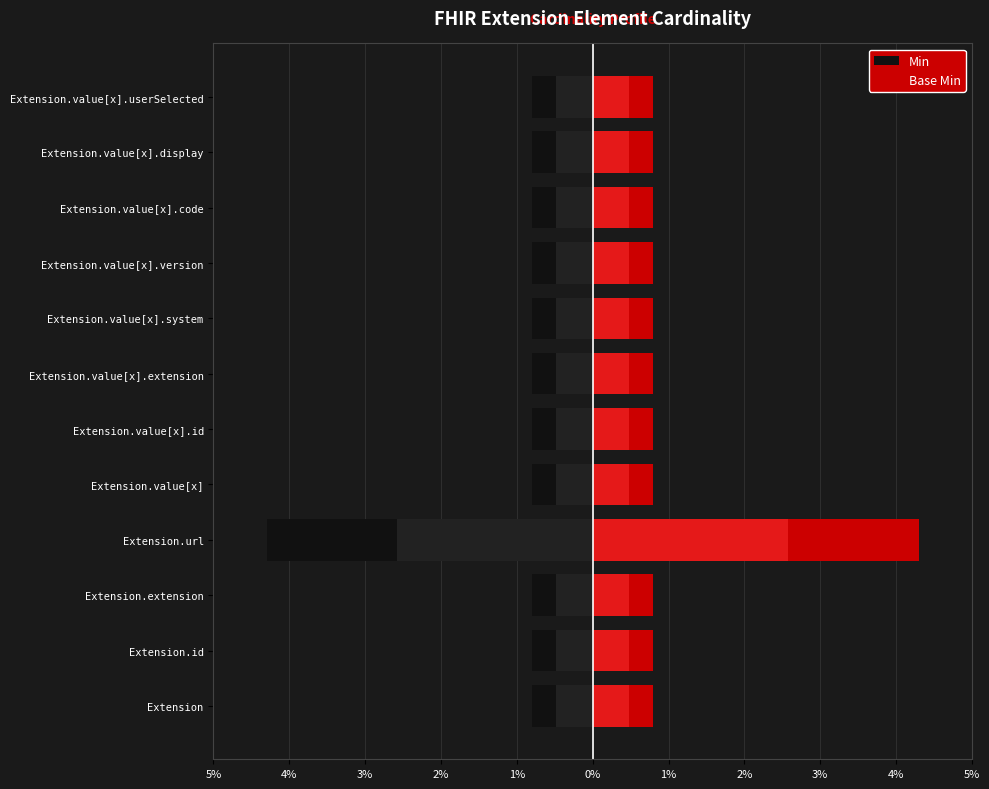

How many categories are shown in the chart?

12